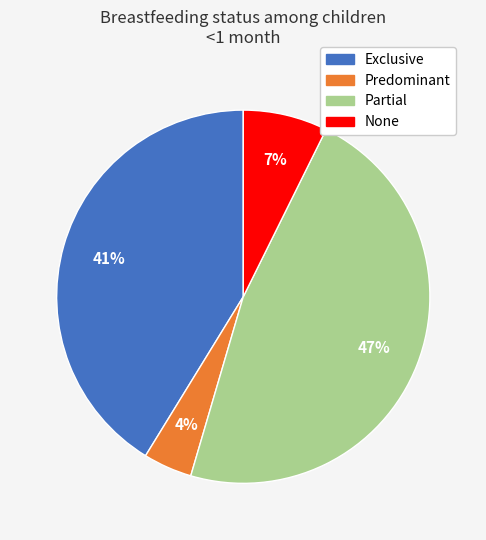

Is there a majority slice in this chart?

No